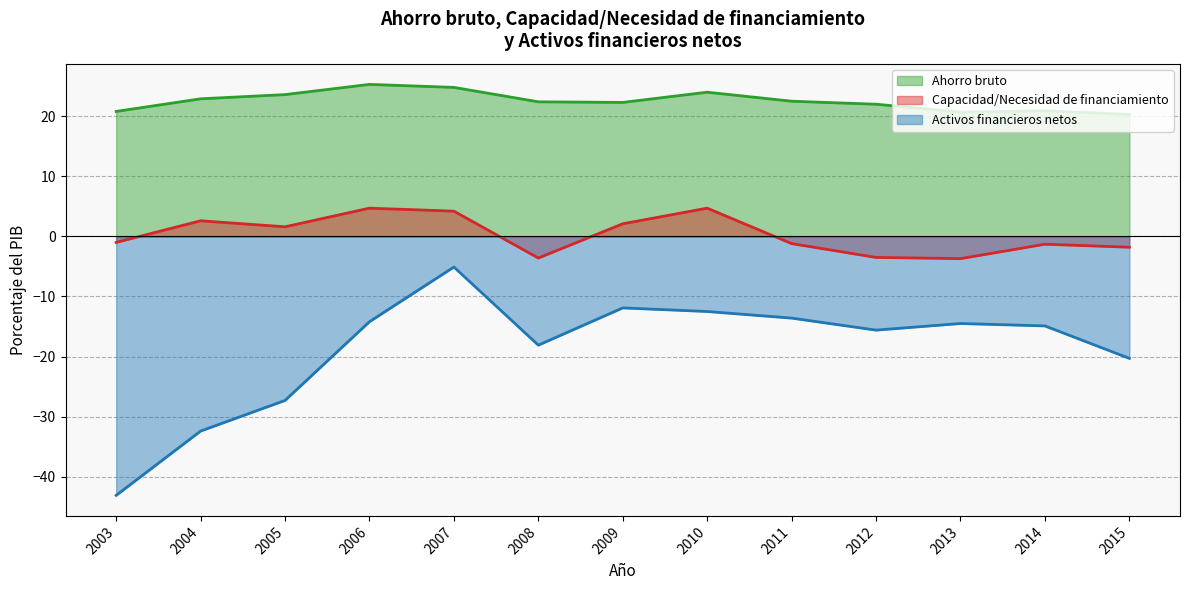

Is it true that Capacidad/Necesidad de financiamiento equals -5.2 at 2012?

False